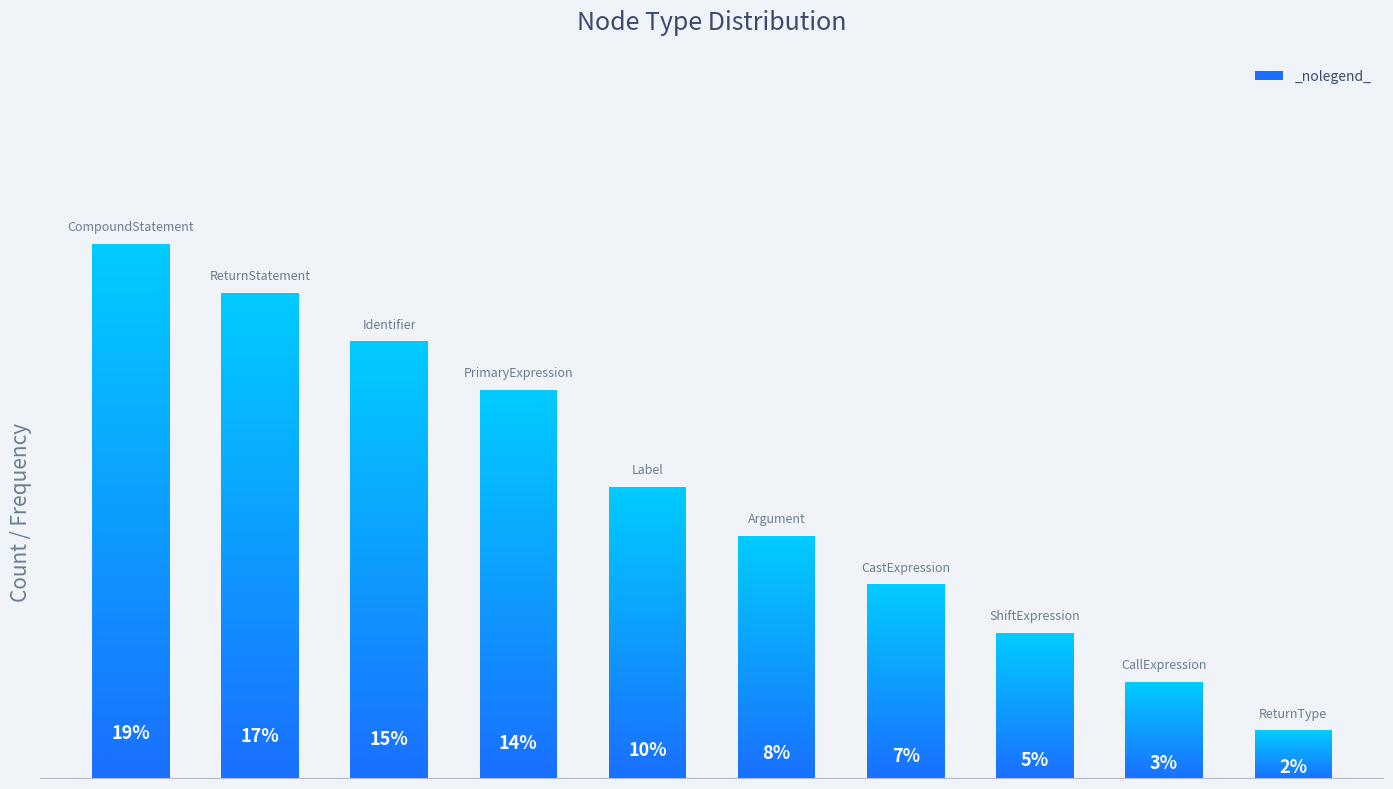

What is the ratio of the value at ShiftExpression to the value at Identifier?

0.3